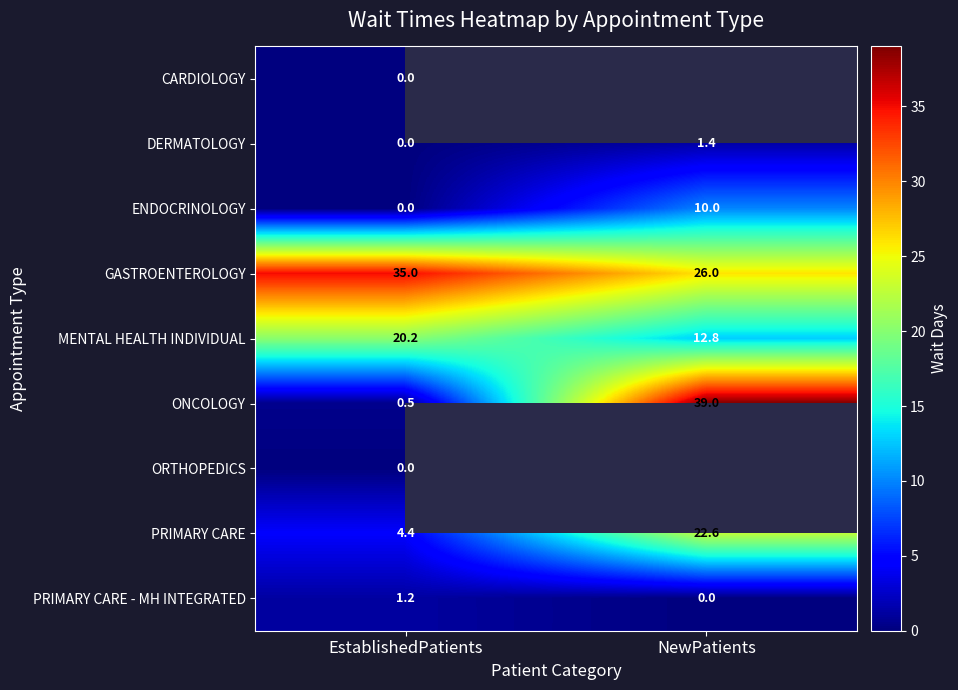

What is the difference between the MENTAL HEALTH INDIVIDUAL values at EstablishedPatients and NewPatients?

7.4